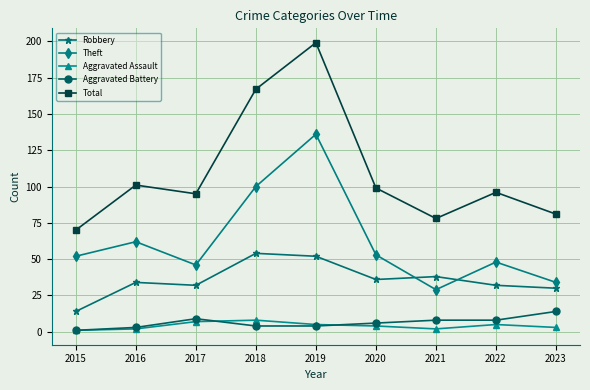

What is the sum of the Theft values at 2015 and 2016?

114